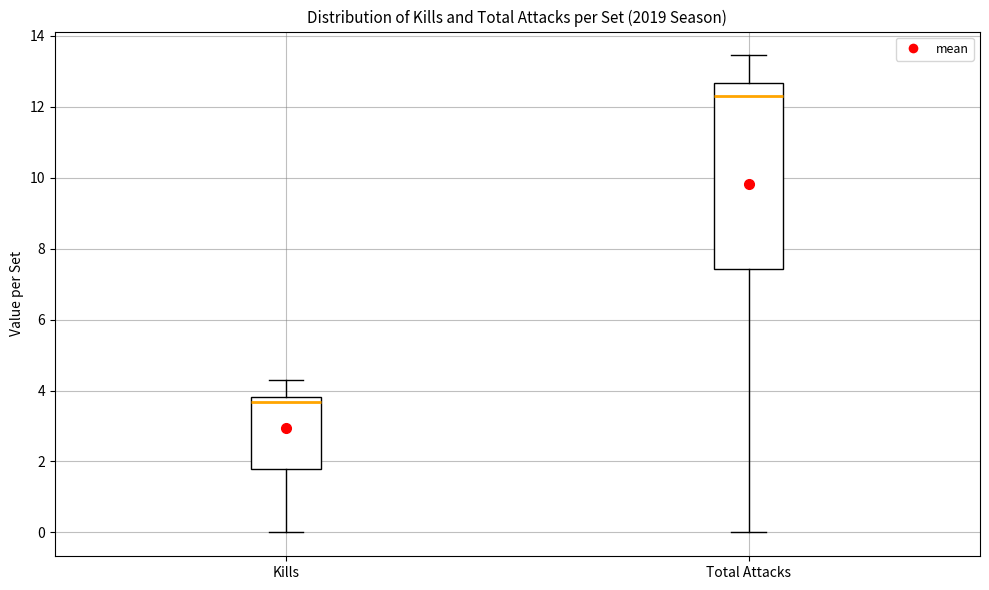

Reading left to right, transcribe this box plot: for each box, give where its median line is, the range the box spans, and where its two whiskers end, as read against the y-axis. The values are not printed on the chart, so give them approximately, as read against the axis.

Kills: median 3.6, box 1.8 to 3.8, whiskers 0.0 to 4.2
Total Attacks: median 12.2, box 7.4 to 12.6, whiskers 0.0 to 13.4